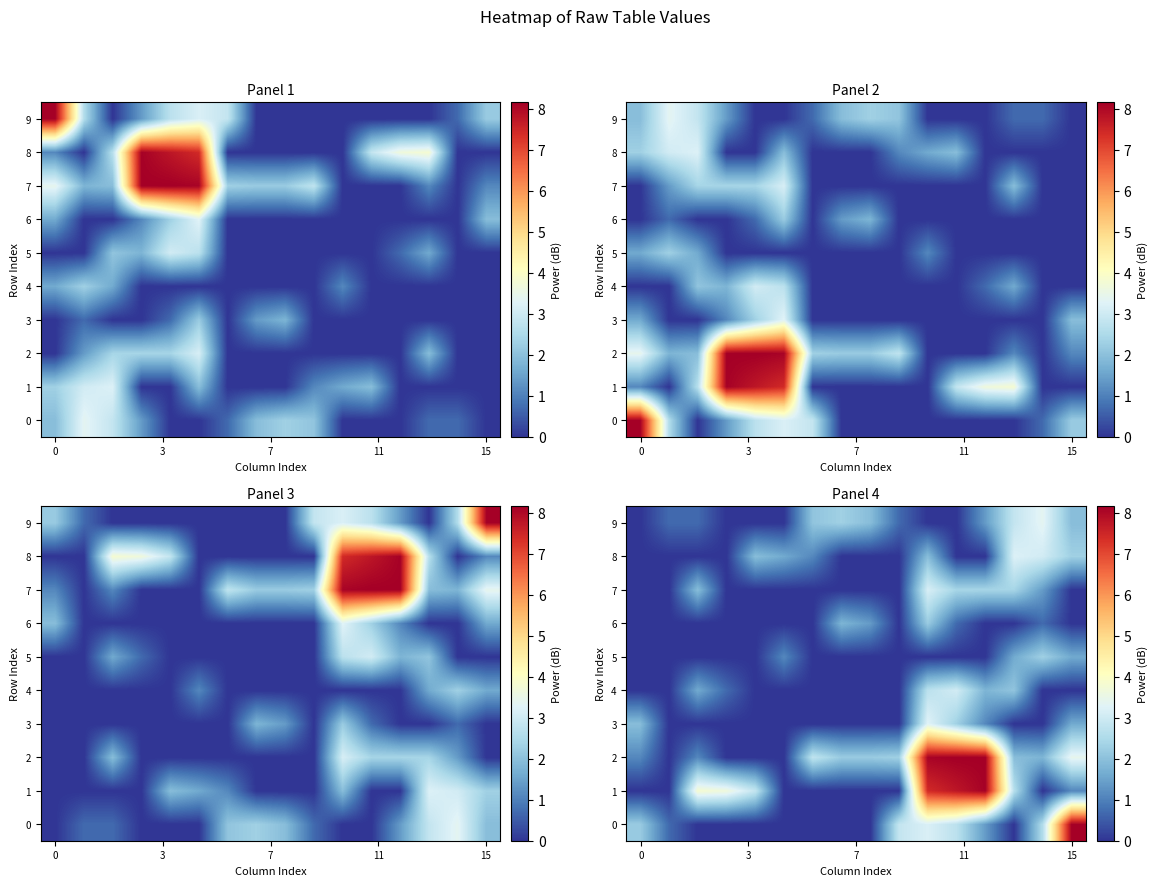

What is the sum of all 3 values?

10.3